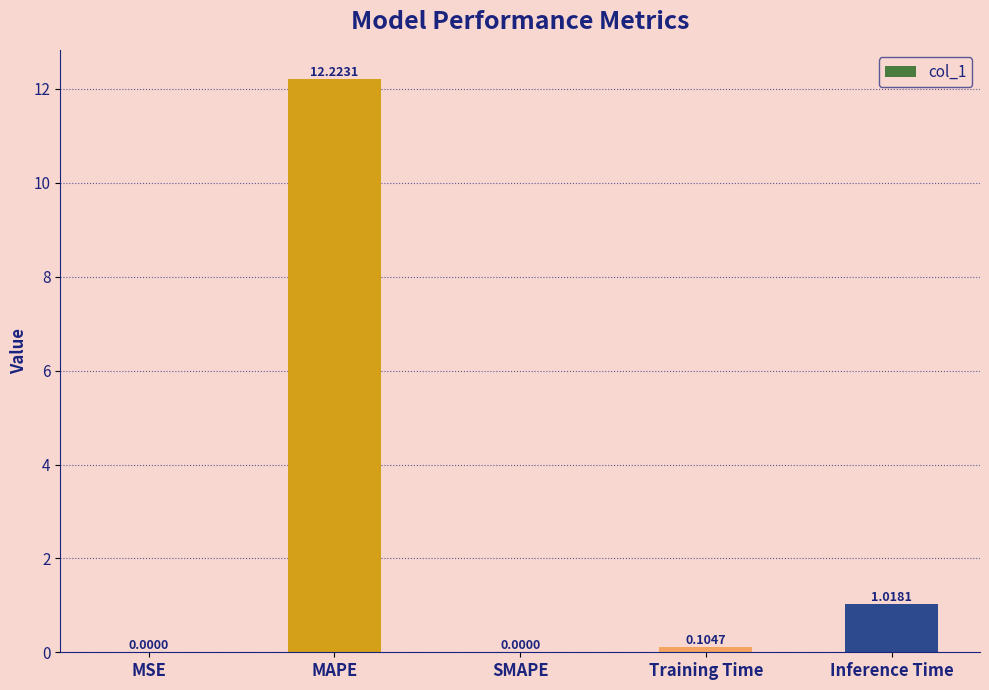

Which label corresponds to the largest value in the chart?

MAPE